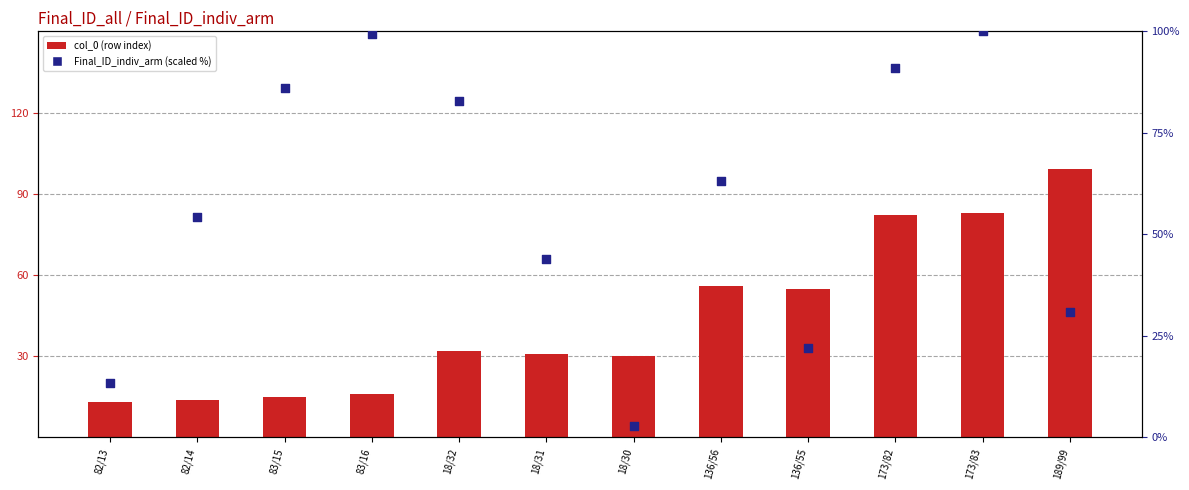

At how many categories does at least one series exceed 22?

11